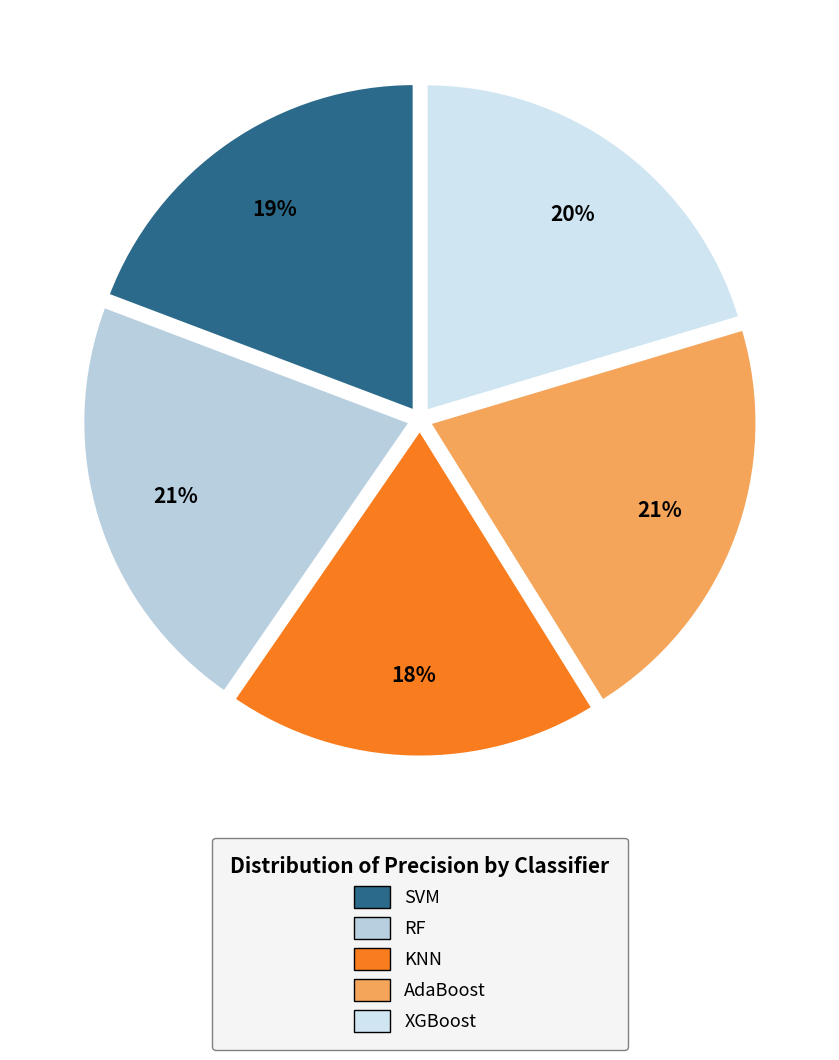

What percentage is NOT represented by SVM?

80.8%